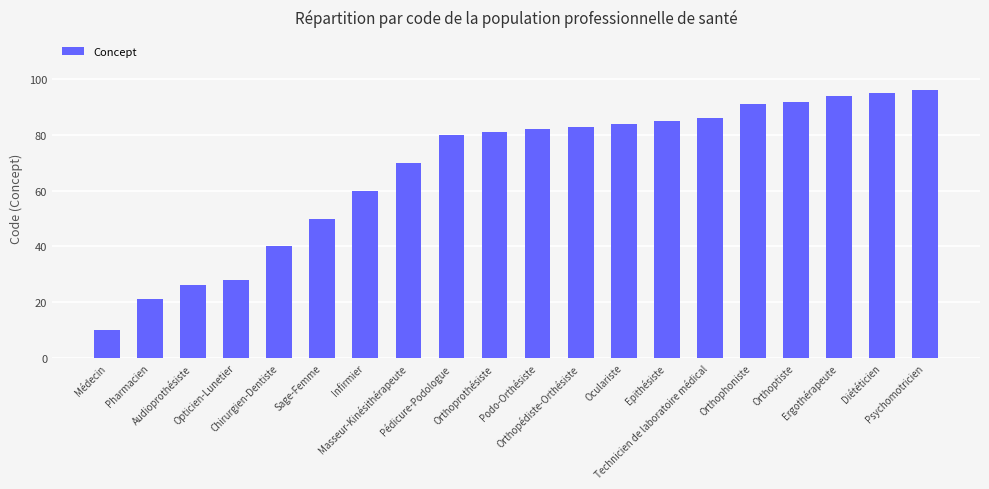

How many bars are there in total?

20